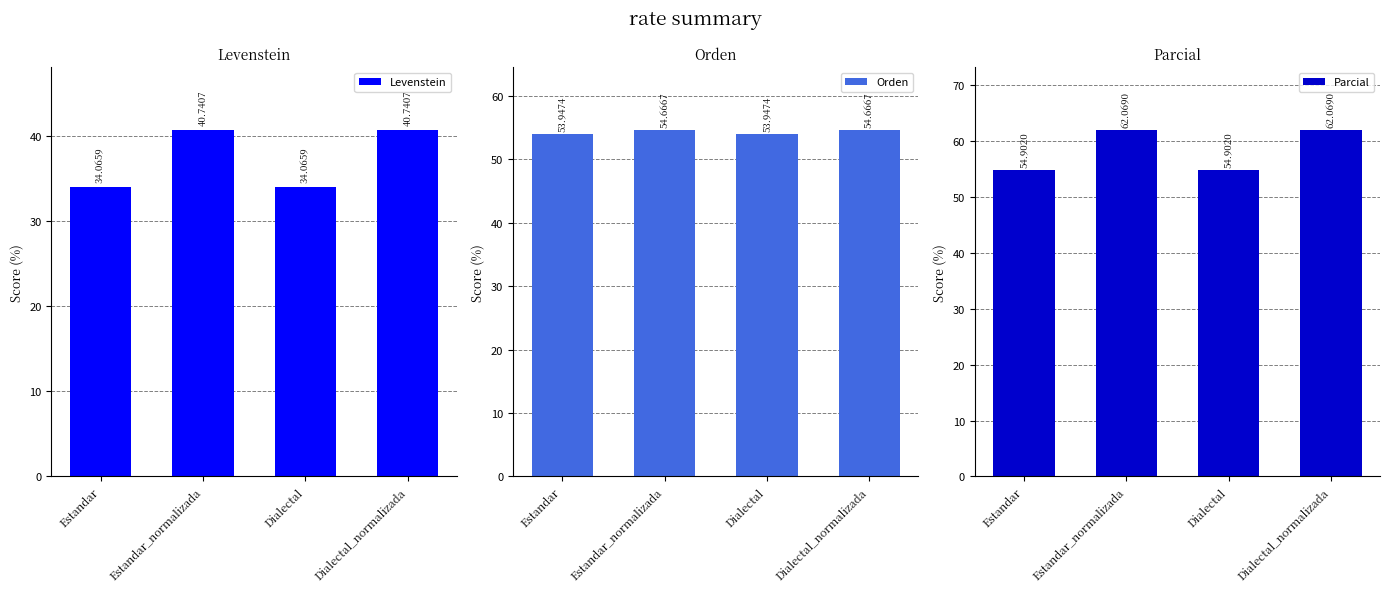

The Parcial series shows 36.8 at Estandar_normalizada. True or false?

False